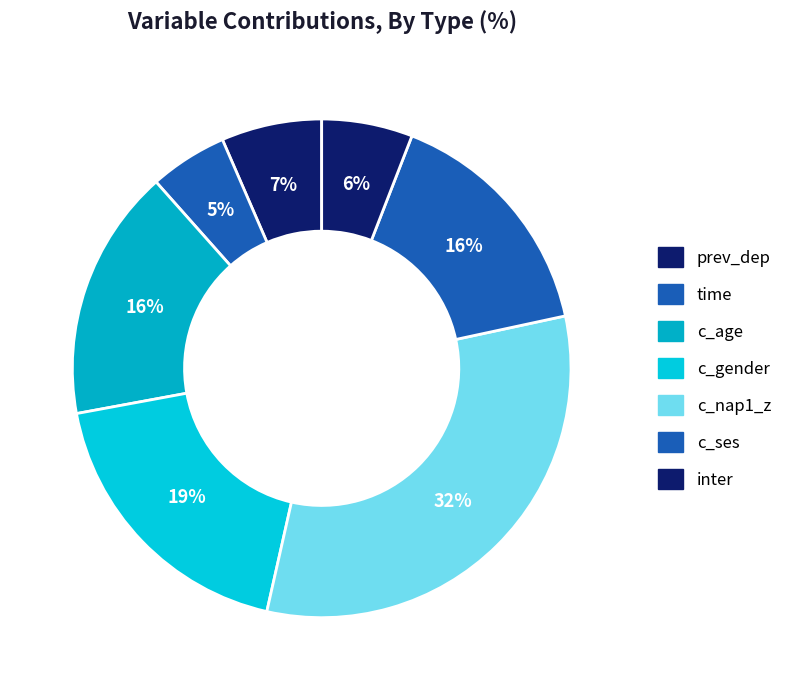

Does prev_dep represent more than half of the total?

No